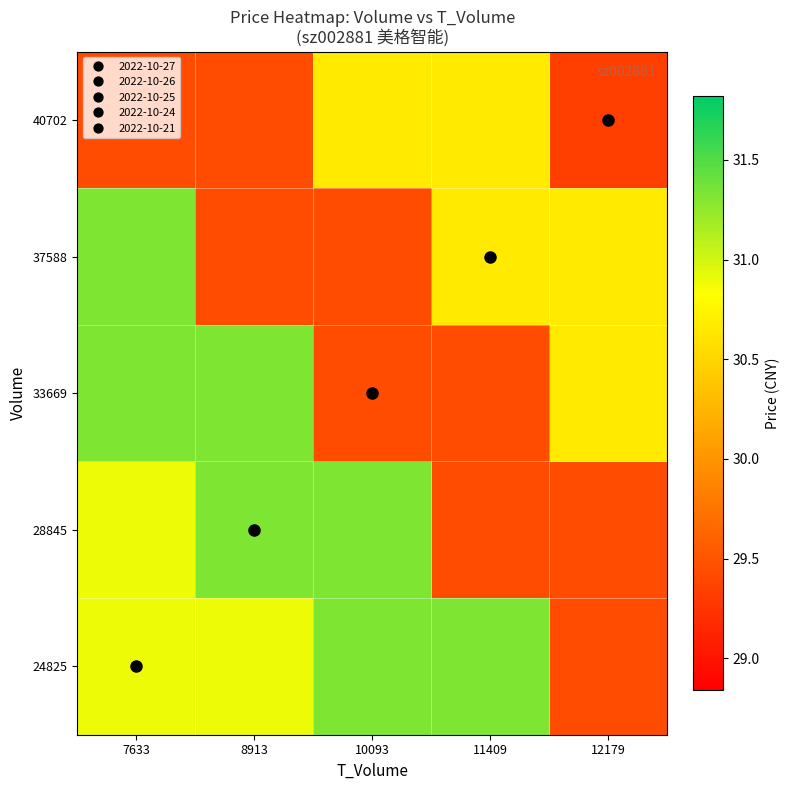

Reading right to left, what are all the values shown in this chart?

24825: 12179=29.4	11409=31.3	10093=31.3	8913=30.9	7633=30.9
28845: 12179=29.4	11409=29.4	10093=31.3	8913=31.3	7633=30.9
33669: 12179=30.7	11409=29.4	10093=29.4	8913=31.3	7633=31.3
37588: 12179=30.7	11409=30.7	10093=29.4	8913=29.4	7633=31.3
40702: 12179=29.3	11409=30.7	10093=30.7	8913=29.4	7633=29.4